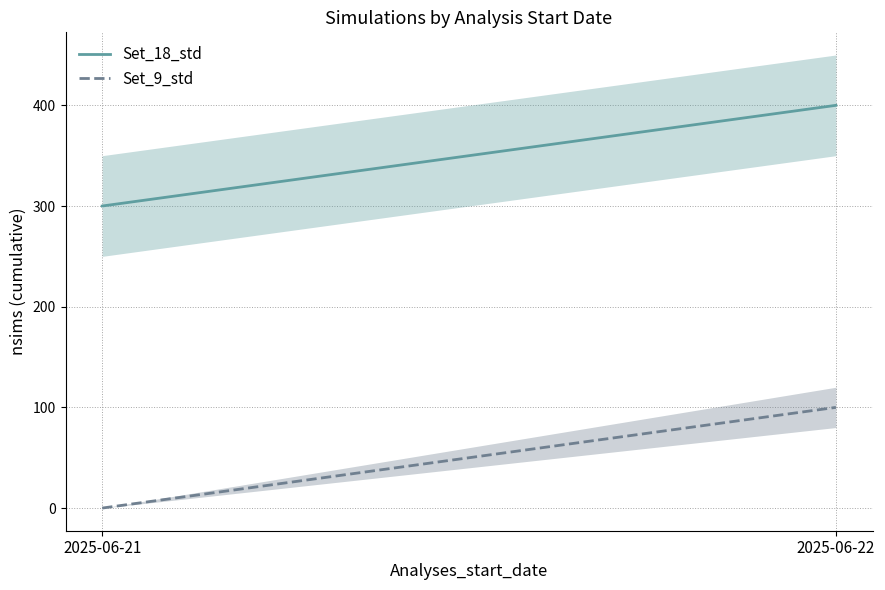

Does the chart display data point markers on the line(s)?

No